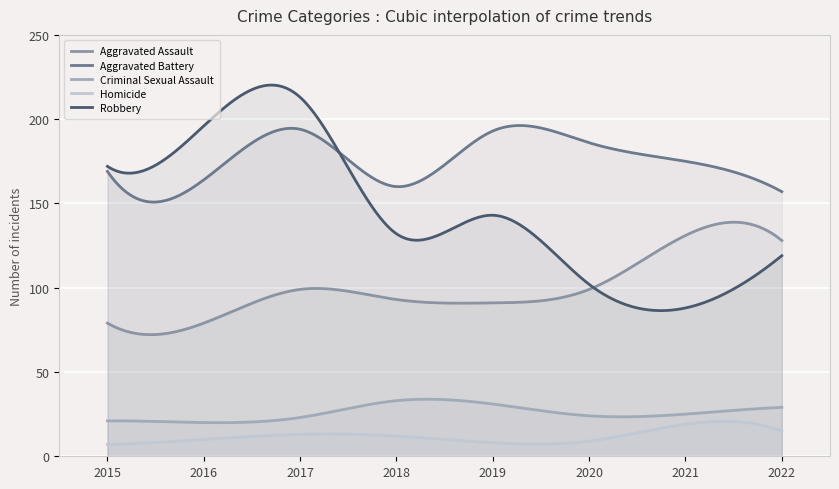

Reading left to right, transcribe all the data shown in this chart.

Aggravated Assault: 2015=79	2016=79	2017=99	2018=93	2019=91	2020=99	2021=131	2022=128
Aggravated Battery: 2015=169	2016=164	2017=194	2018=160	2019=193	2020=186	2021=175	2022=157
Criminal Sexual Assault: 2015=21	2016=20	2017=23	2018=33	2019=31	2020=24	2021=25	2022=29
Homicide: 2015=7	2016=10	2017=13	2018=12	2019=8	2020=9	2021=19	2022=15
Robbery: 2015=172	2016=196	2017=213	2018=132	2019=143	2020=102	2021=88	2022=119